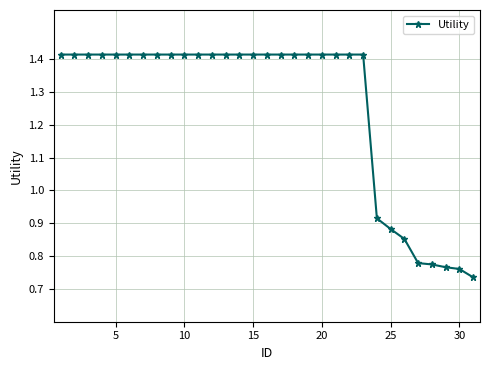

What is the average value?

1.3